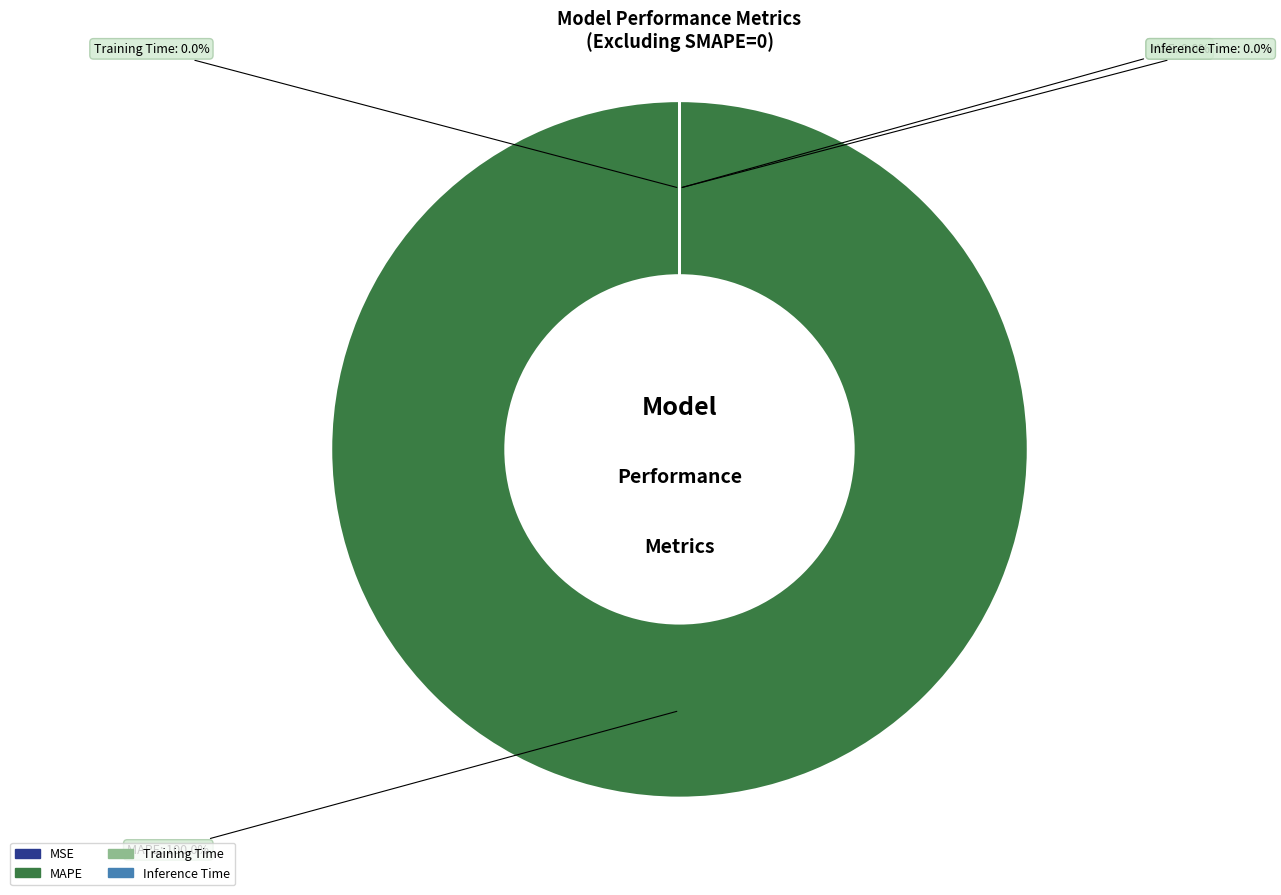

How many segments does this pie chart have?

4